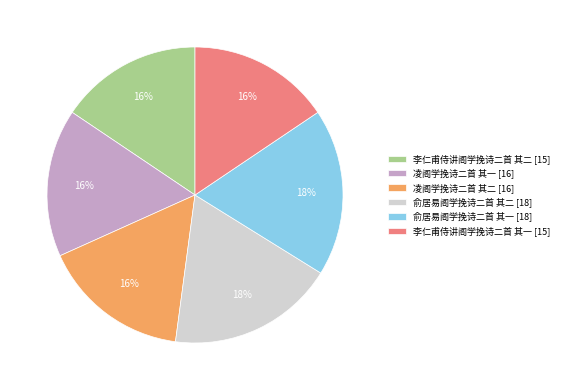

How many slices are in this pie chart?

6